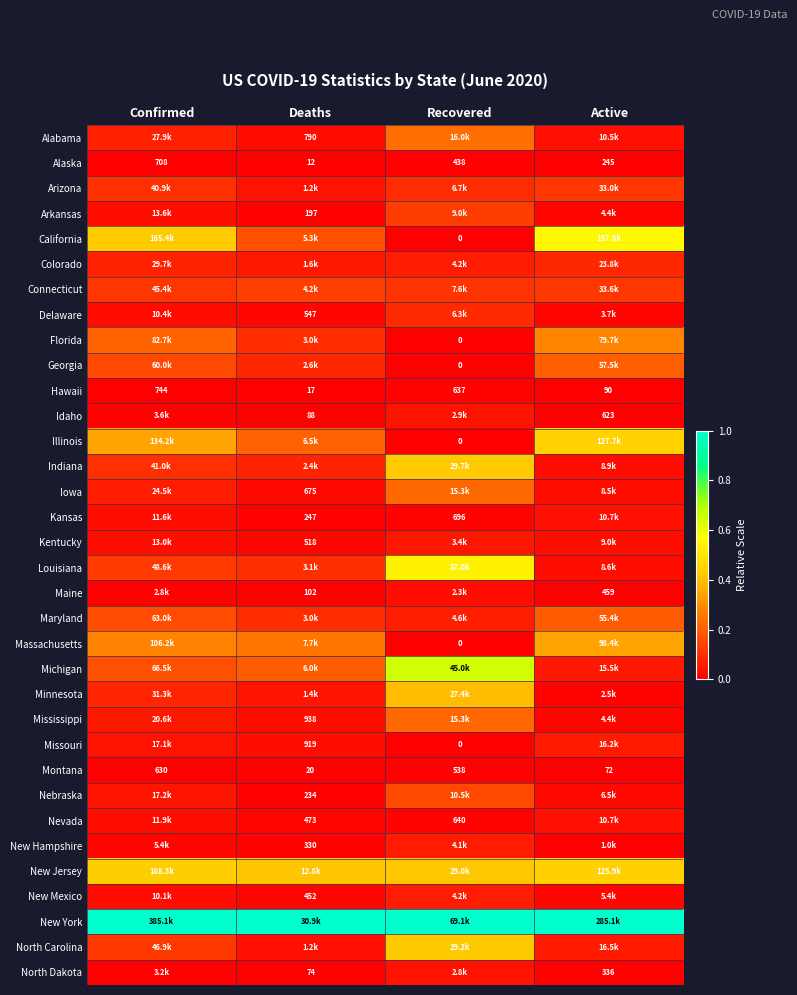

At which label is Hawaii closest to 380?

Recovered